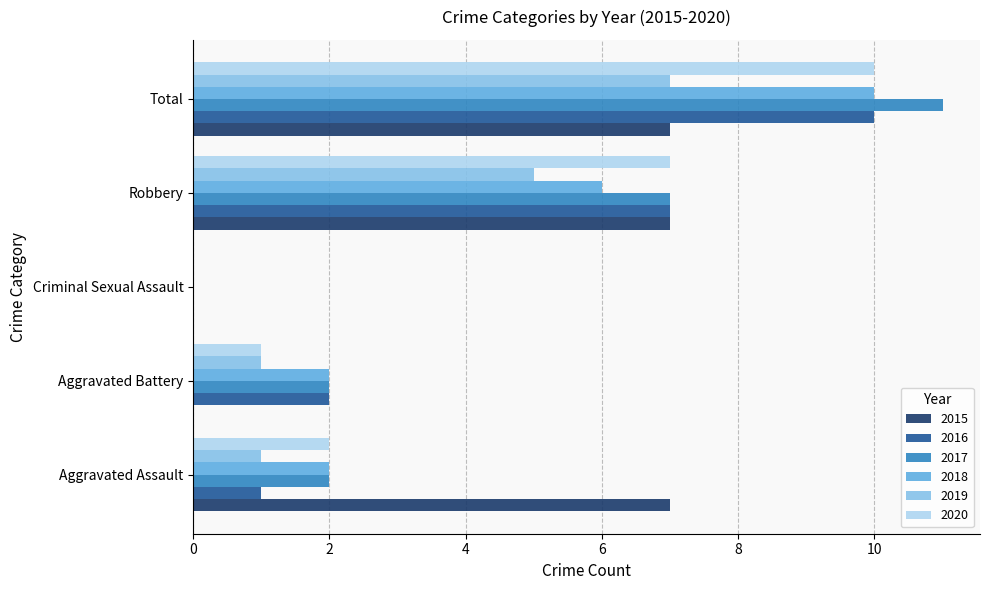

What is the sum of all 2019 values?

14